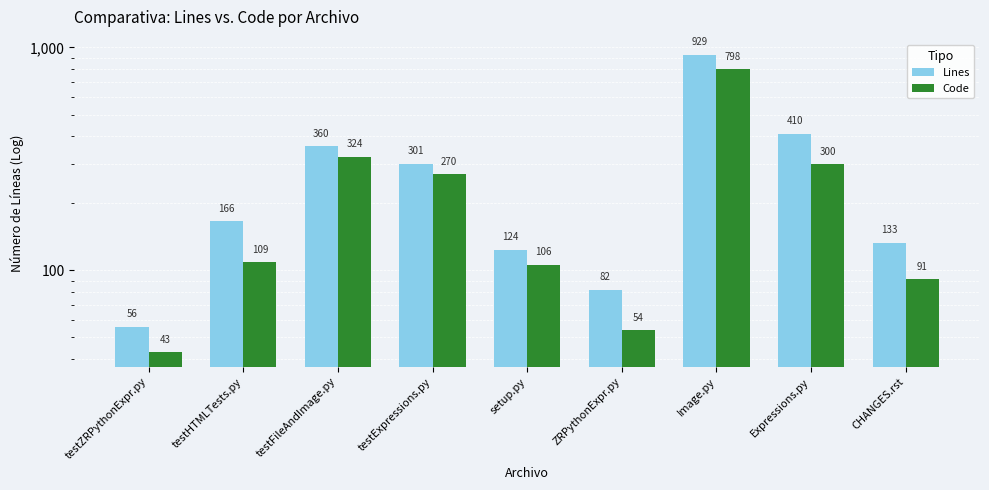

Which series has the largest total across all categories?

Lines